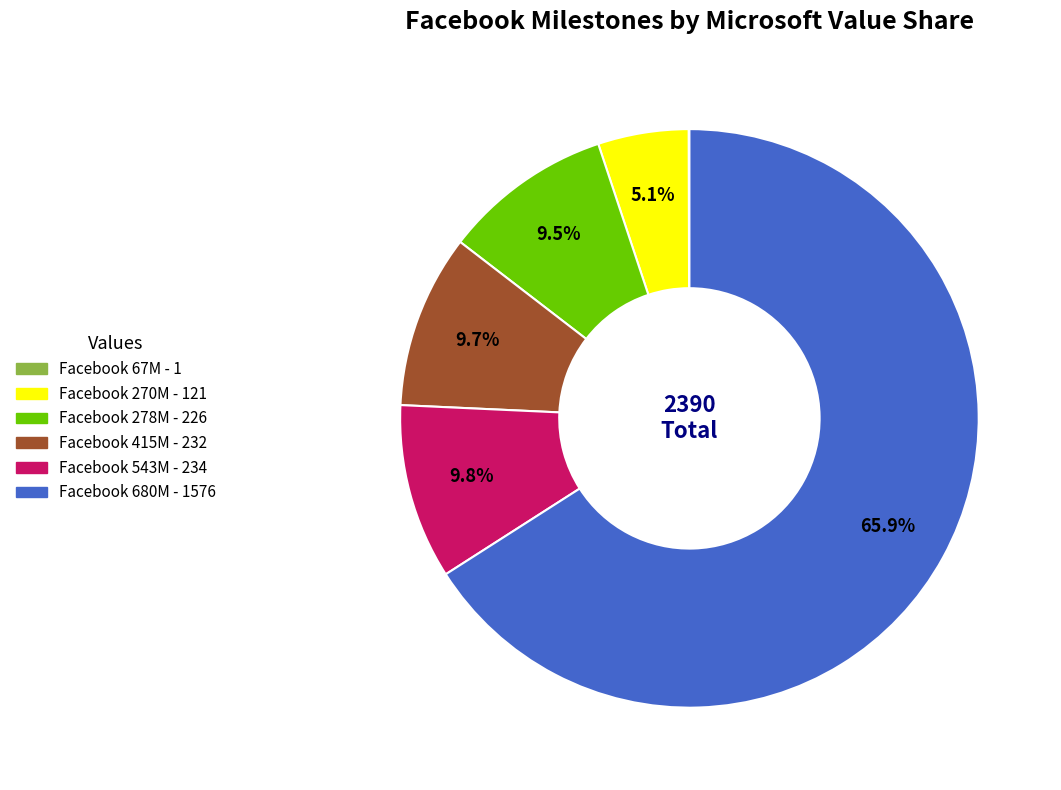

Is there a majority slice in this chart?

Yes